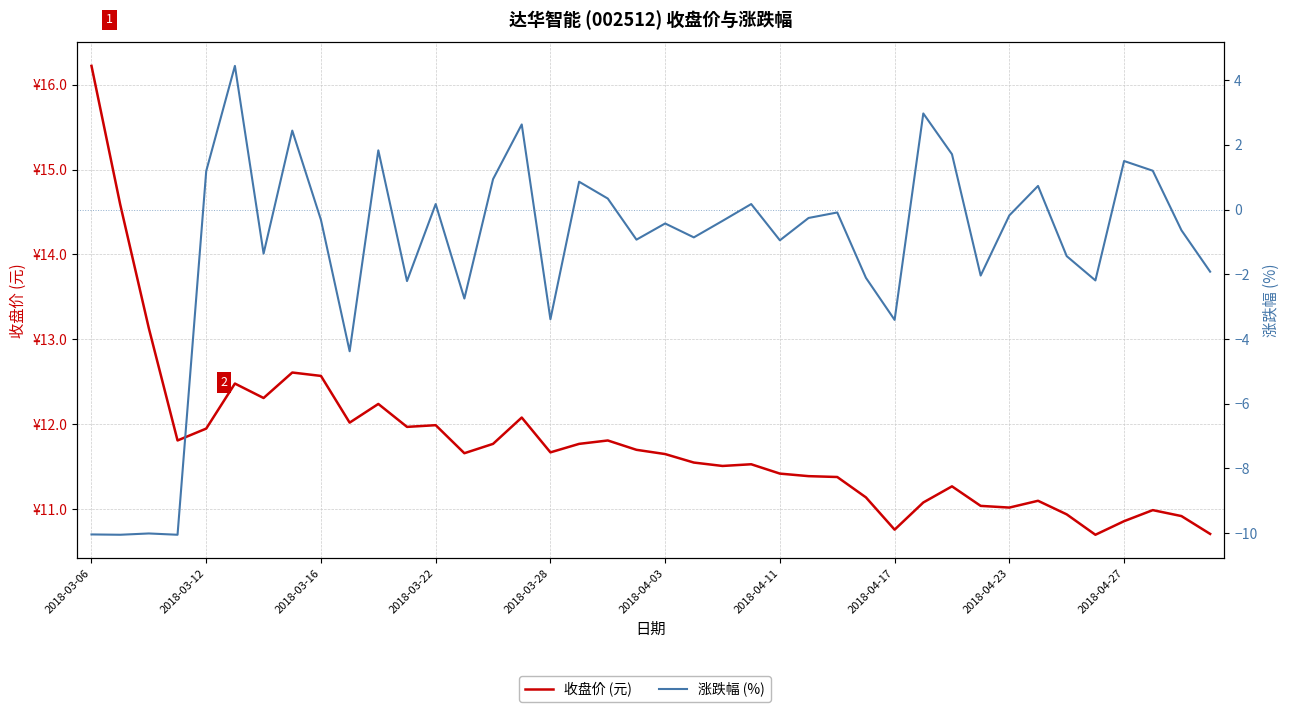

Does the chart display data point markers on the line(s)?

No